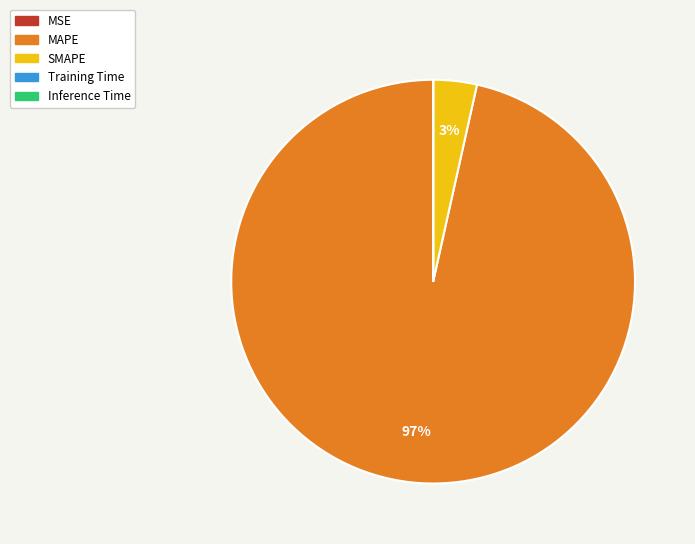

To the nearest percent, what is the average slice percentage?

20%